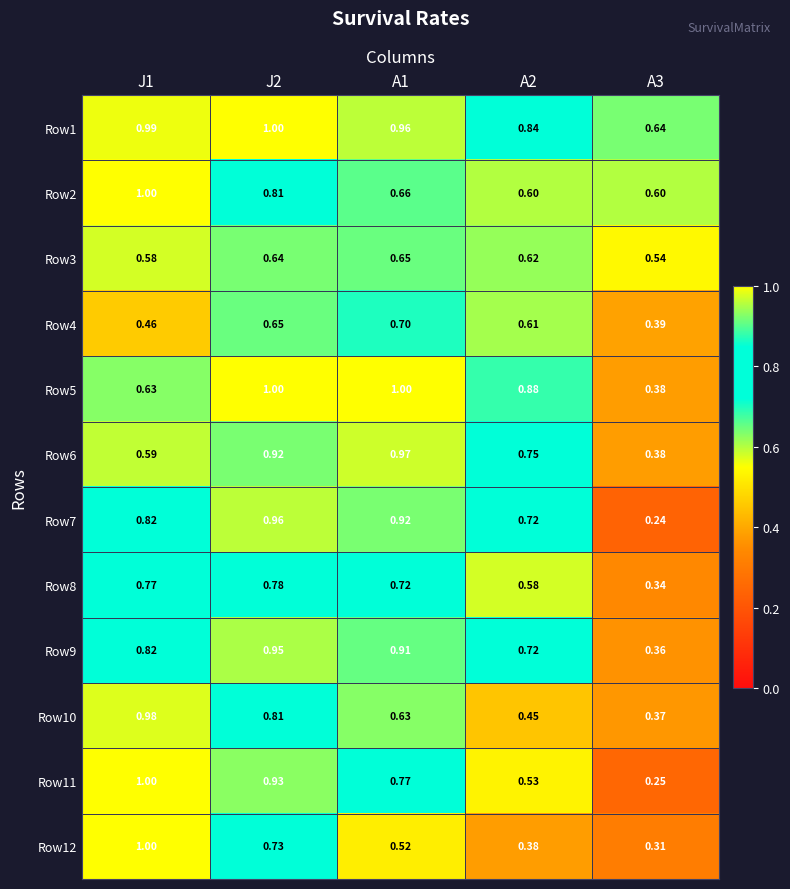

How many distinct data groups are displayed?

12